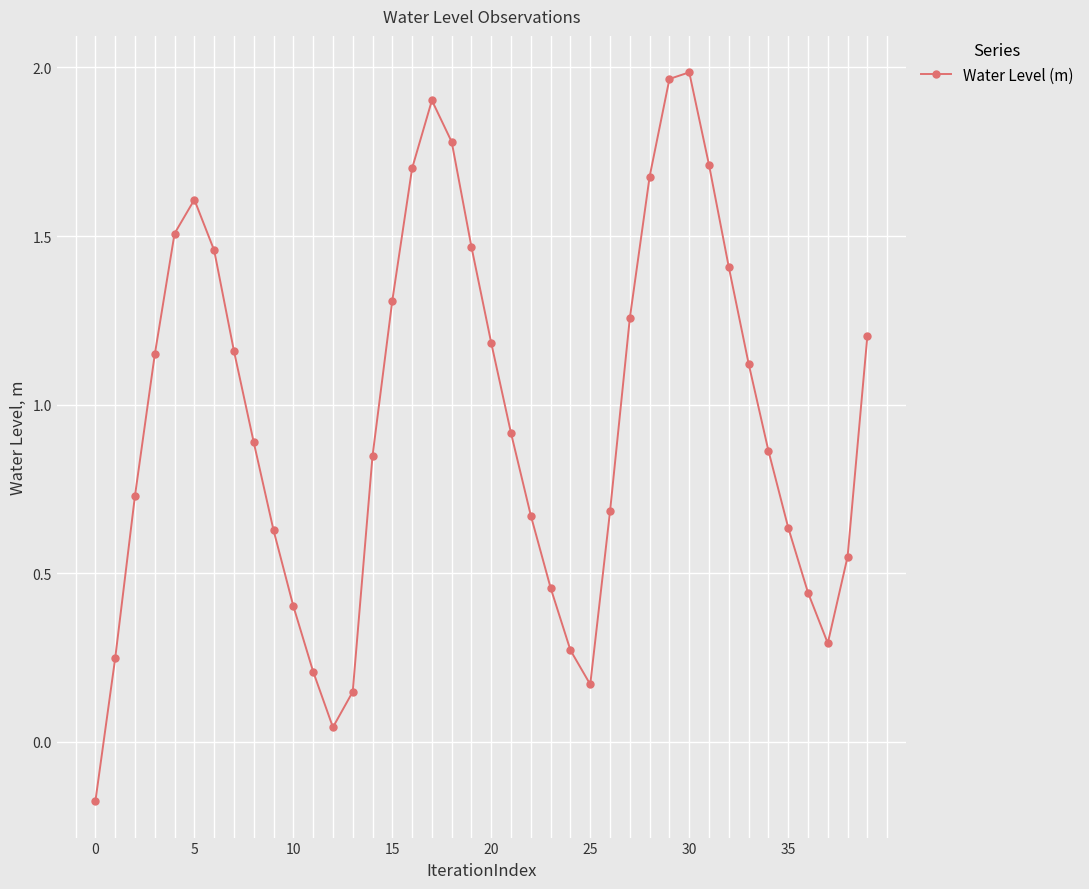

What is the difference between the second highest and minimum values?

2.1